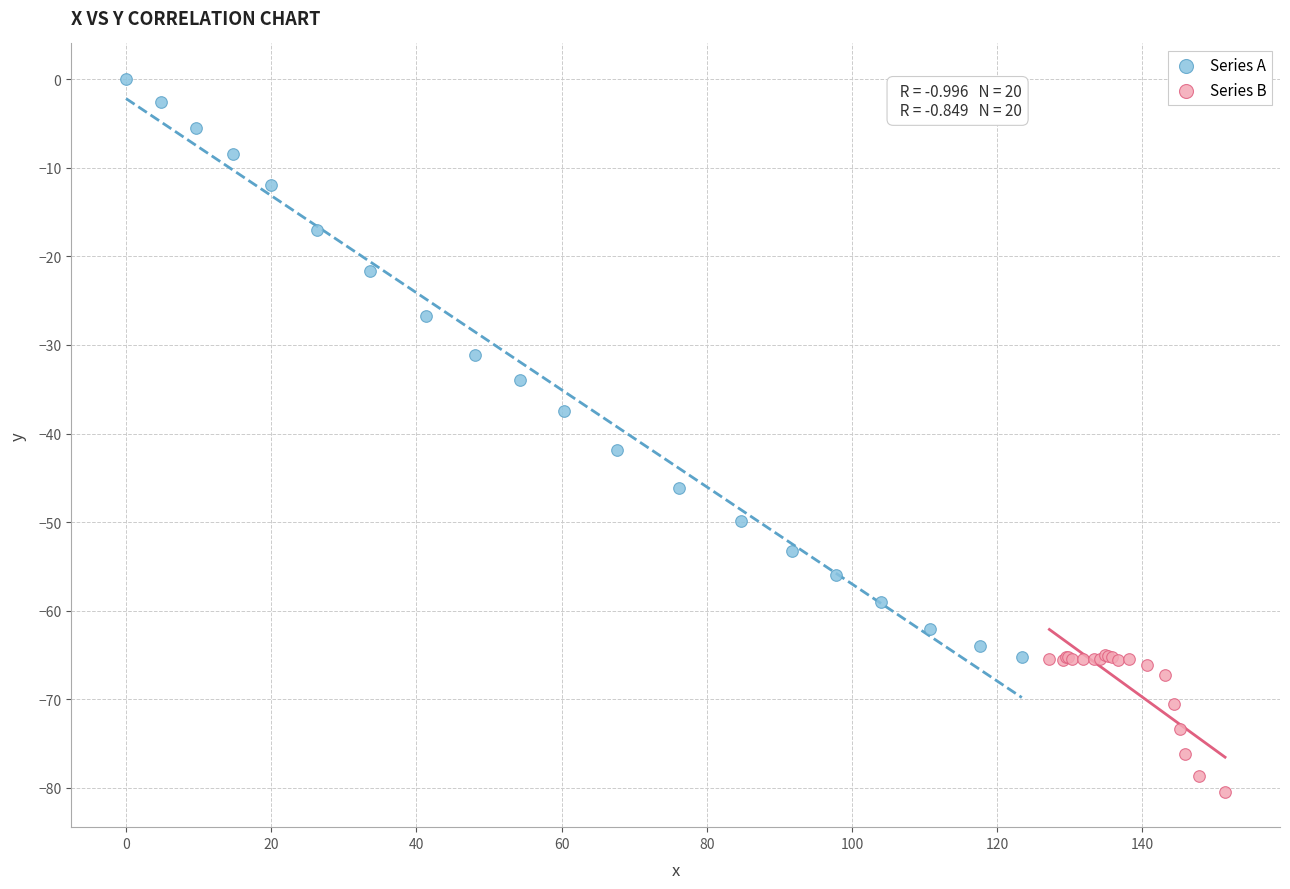

Which series reaches the maximum Y coordinate?

Series A